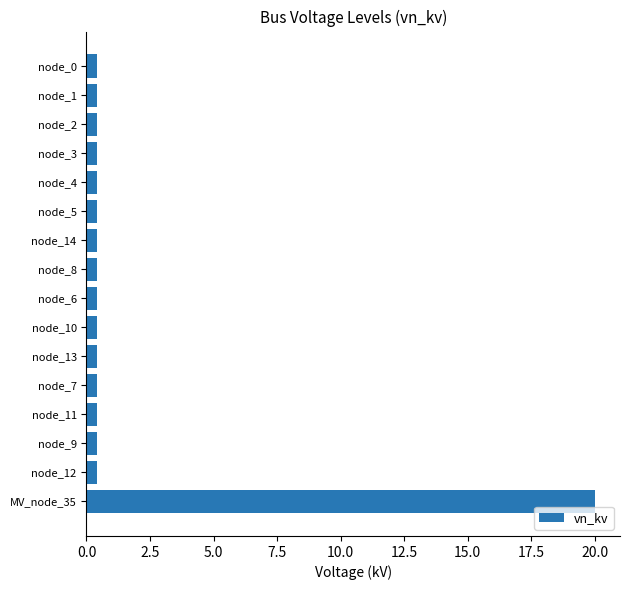

How many series are shown in this chart?

1